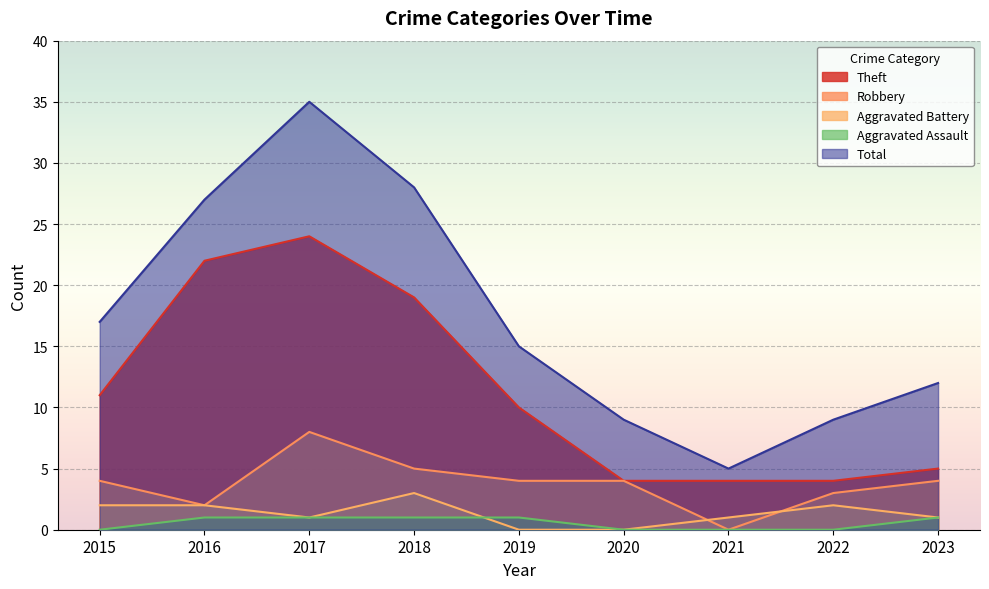

Reading left to right, transcribe all the data shown in this chart.

Theft: 11	22	24	19	10	4	4	4	5
Robbery: 4	2	8	5	4	4	0	3	4
Aggravated Battery: 2	2	1	3	0	0	1	2	1
Aggravated Assault: 0	1	1	1	1	0	0	0	1
Total: 17	27	35	28	15	9	5	9	12